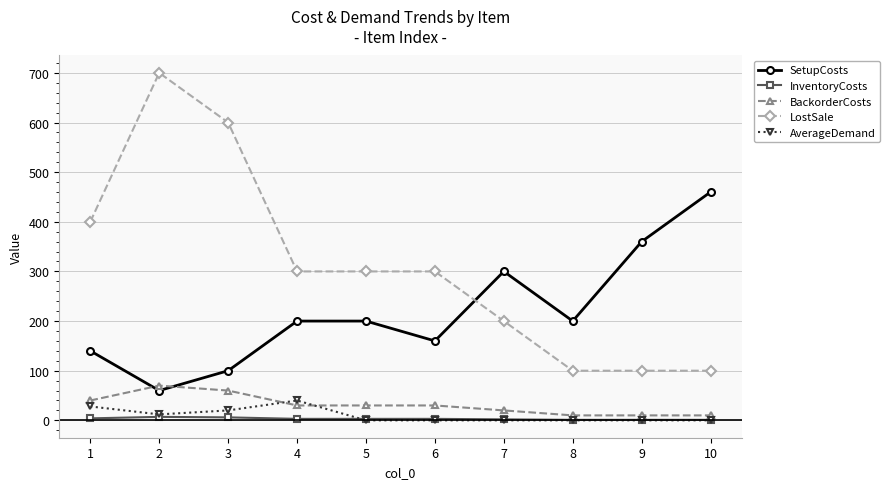

What is the difference between the maximum and minimum values in the LostSale series?

600